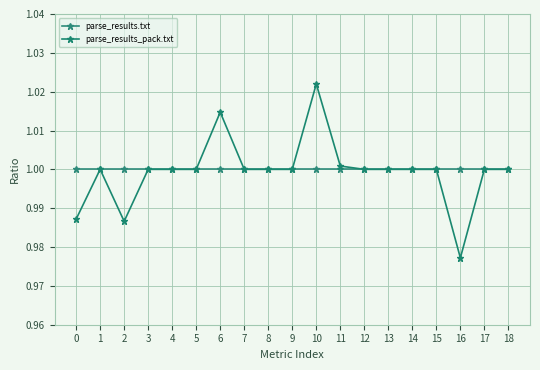

Read the parse_results.txt value at 10.

1.0